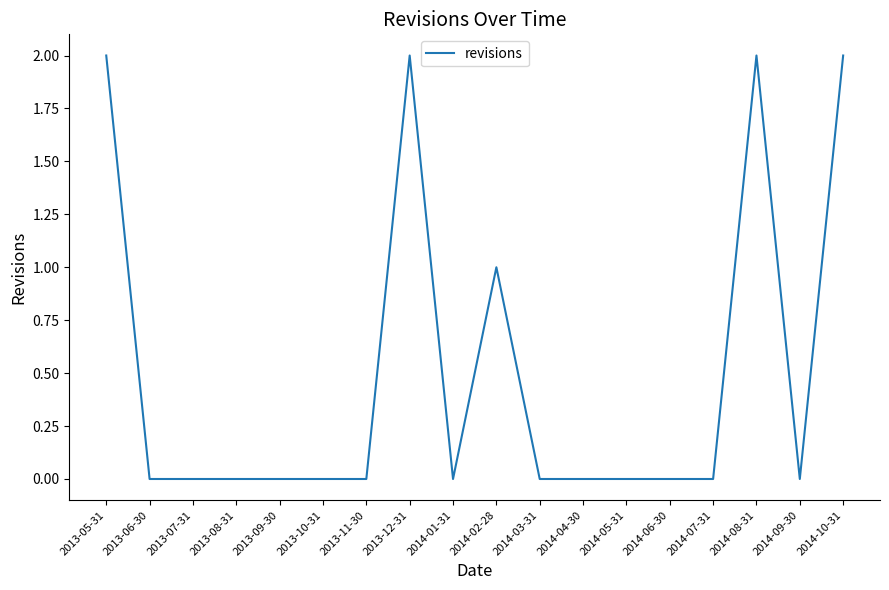

What position from the left is 2013-10-31?

6